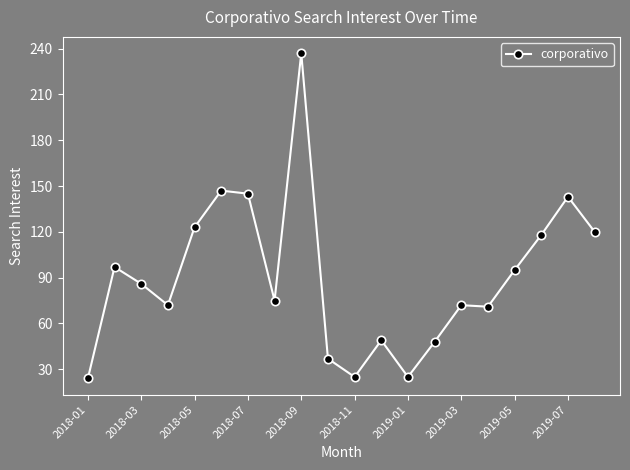

What is the sum of all values?

1809